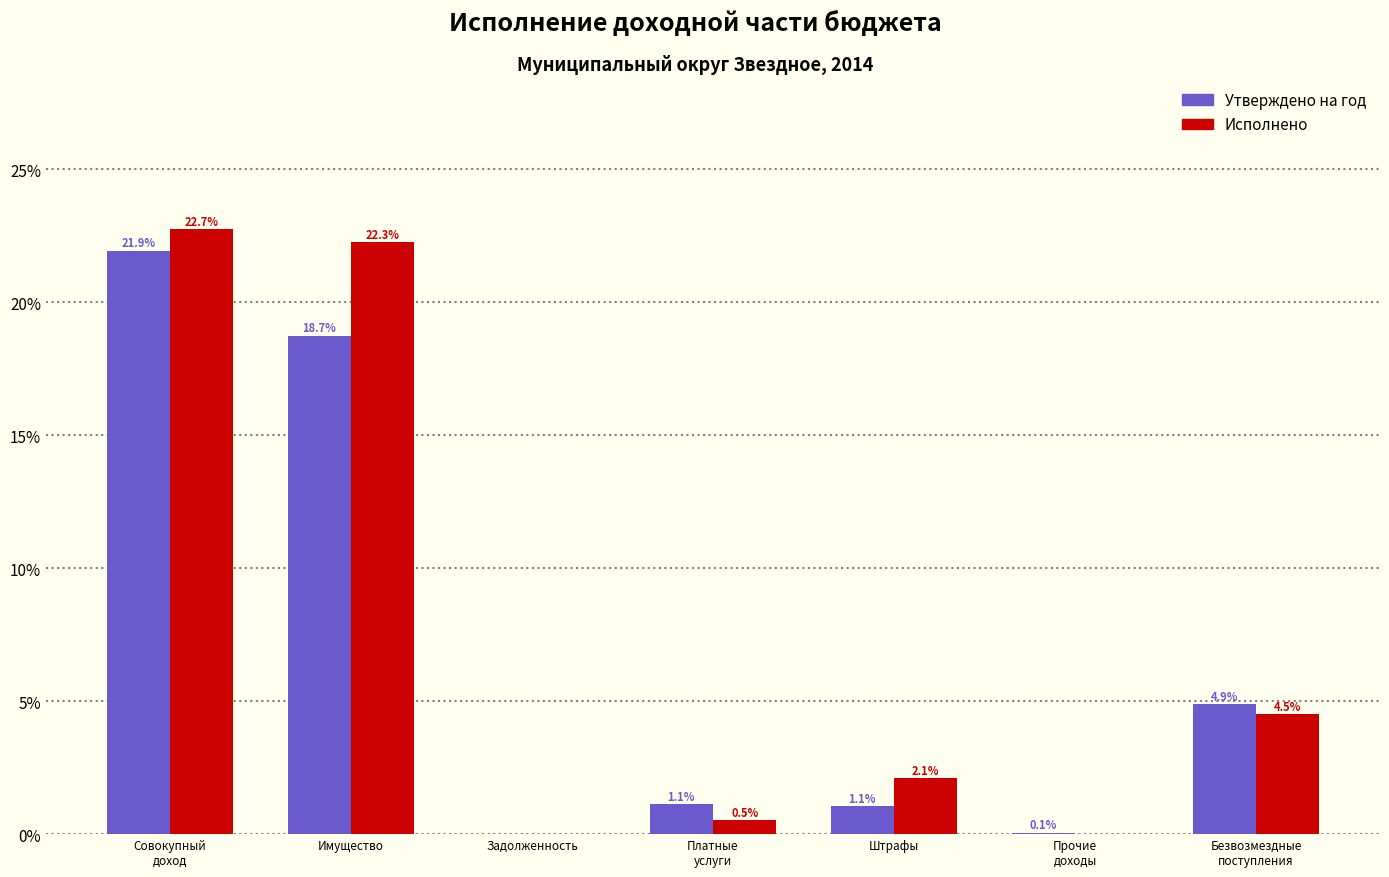

Is the value of Утверждено на год at Задолженность greater than the value of Исполнено at Штрафы?

No